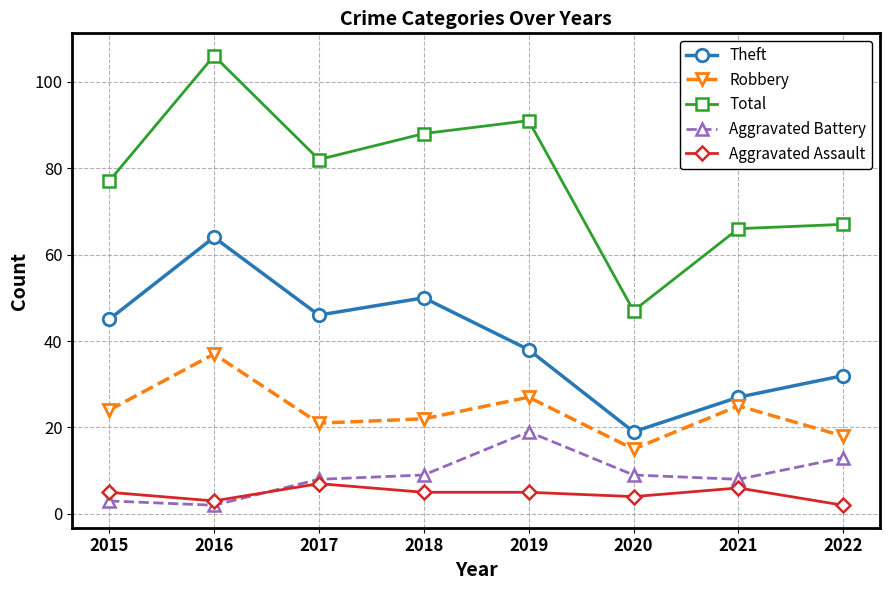

True or false: Aggravated Battery has a value of 8 at 2017.

True